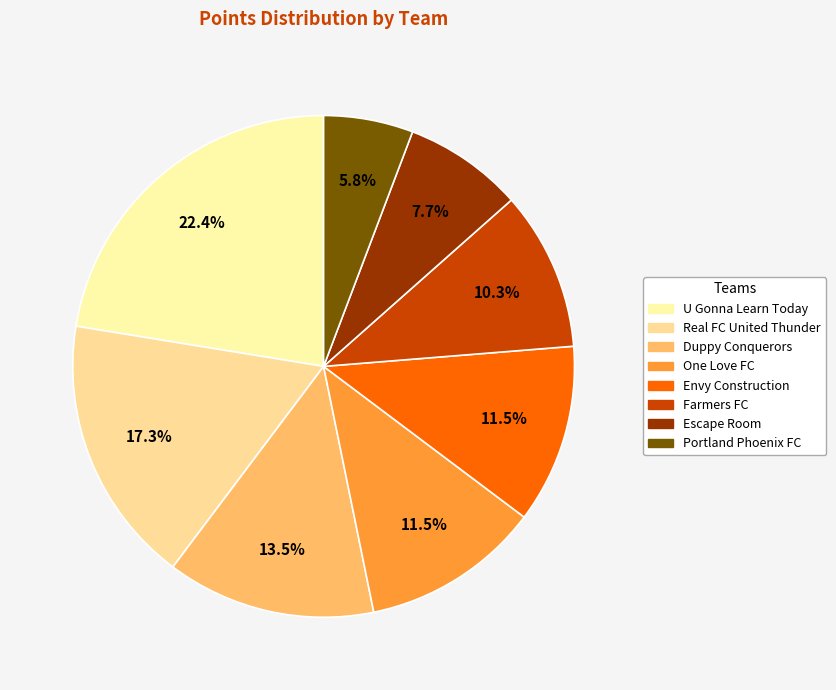

Rank the categories by value from highest to lowest.

U Gonna Learn Today, Real FC United Thunder, Duppy Conquerors, One Love FC, Envy Construction, Farmers FC, Escape Room, Portland Phoenix FC